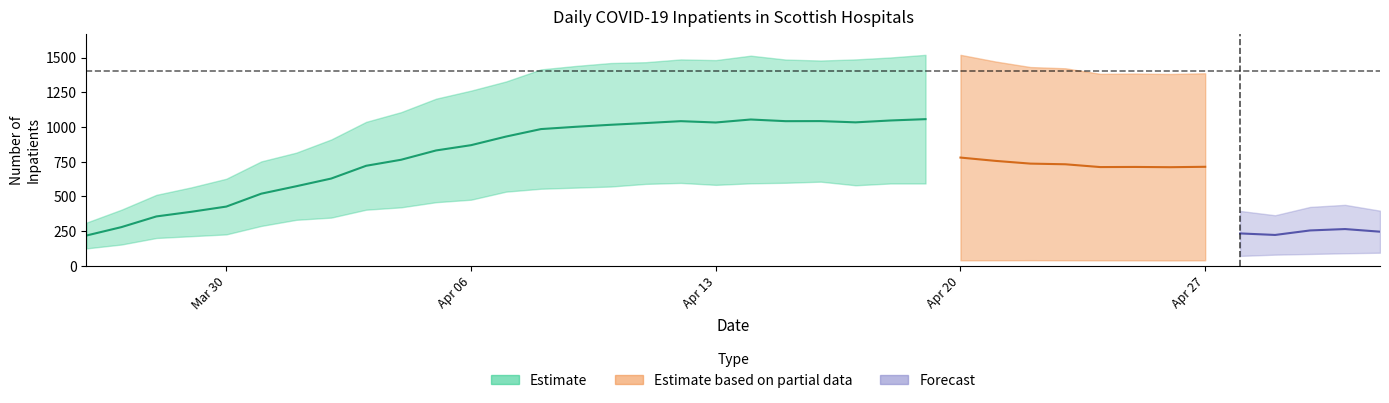

What is the maximum value shown in the chart?

1520